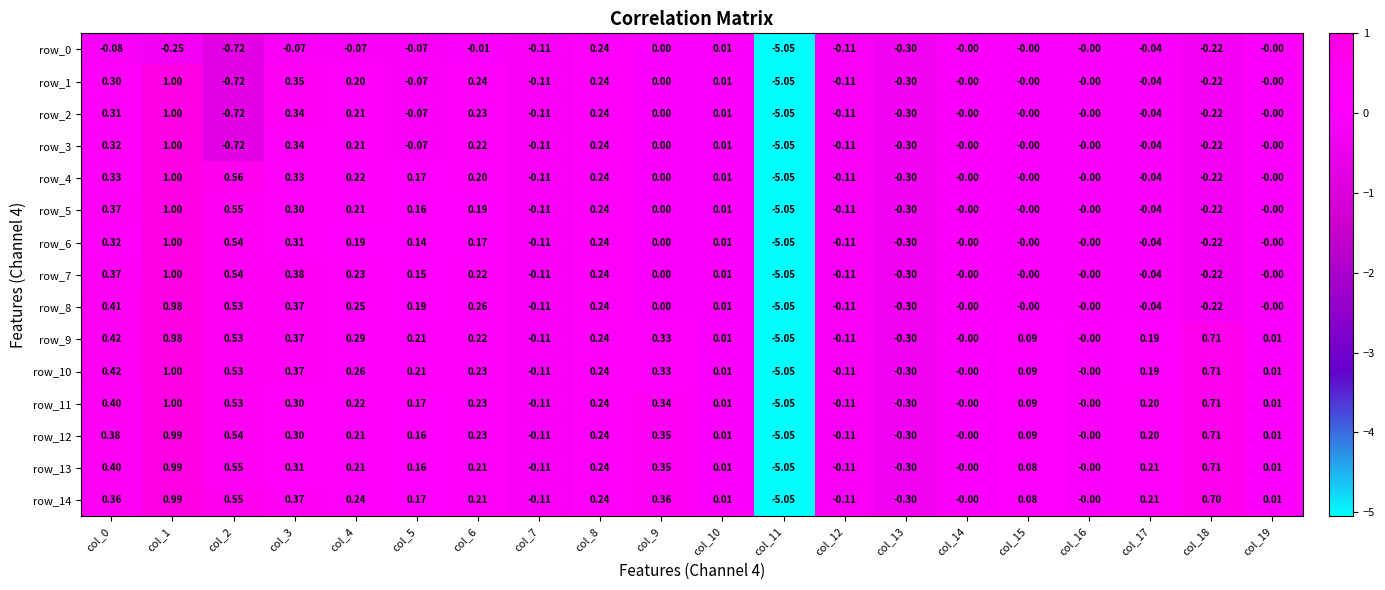

The row_13 series shows 0.1 at col_15. True or false?

True